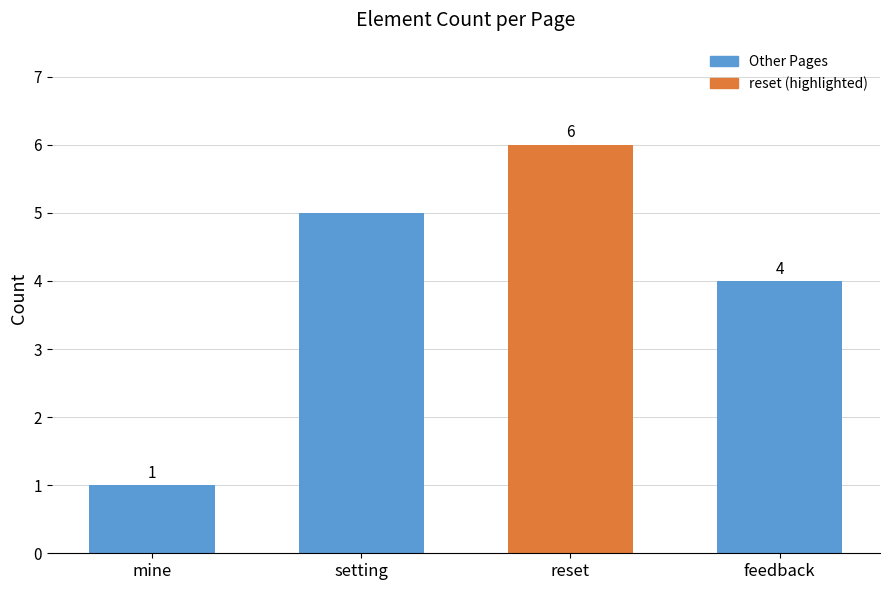

At which category does the chart reach its peak across all series?

reset